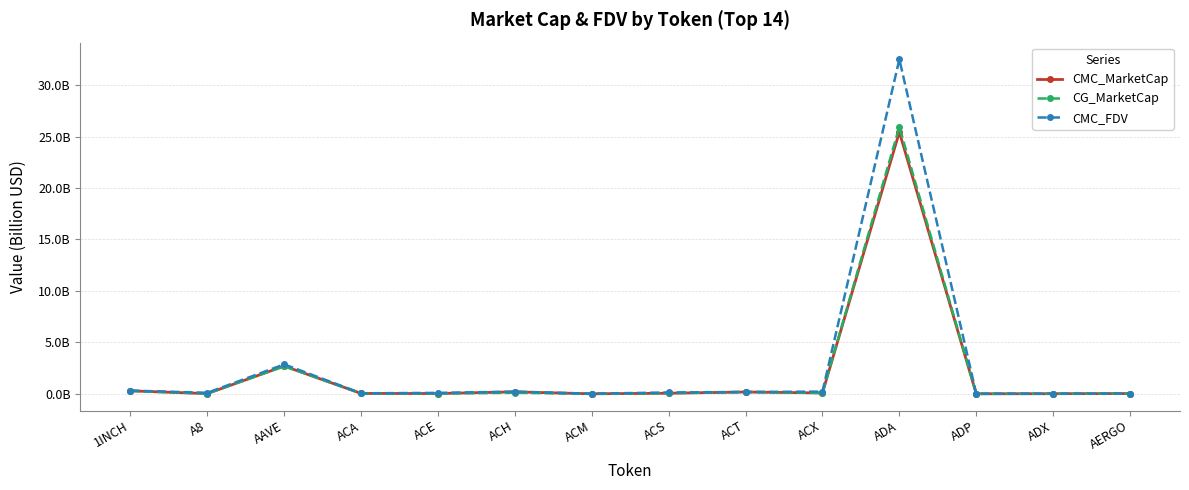

Which series has the widest spread of values?

CMC_FDV